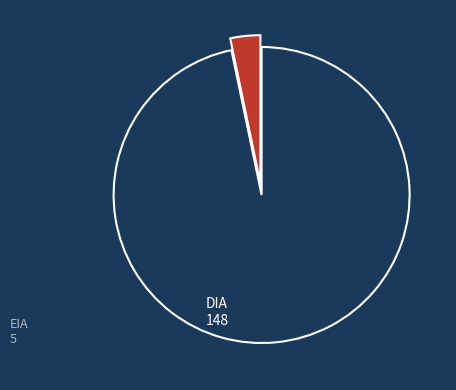

Does any single category account for the majority?

Yes